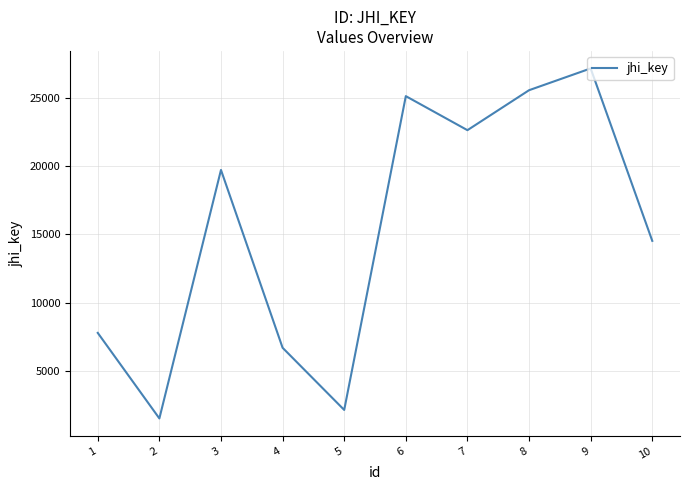

How many lines are shown in the chart?

1